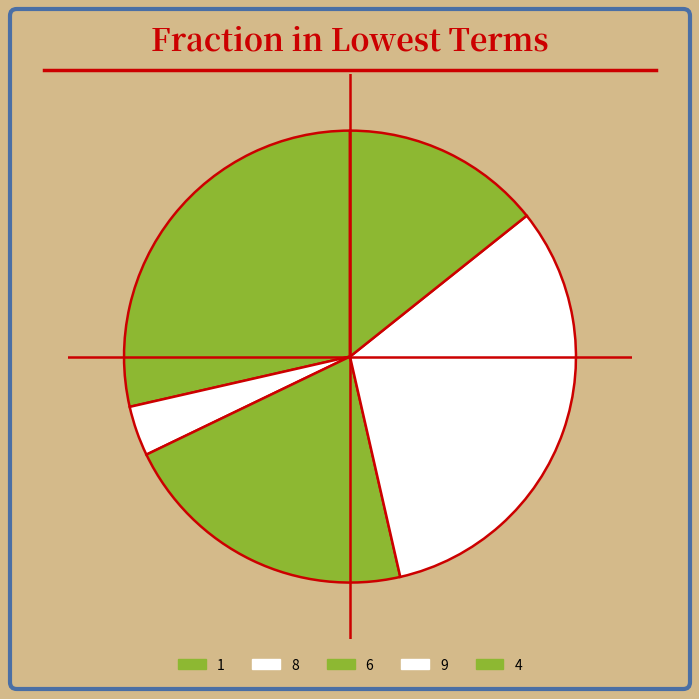

Is 9 the majority of the pie?

No